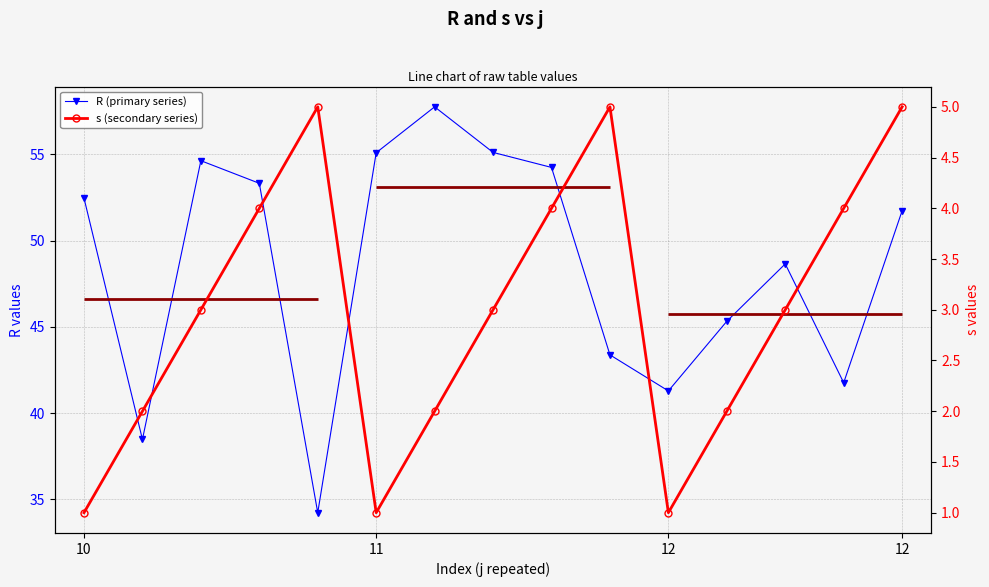

True or false: s (secondary series) and R (primary series) cross at least once.

False